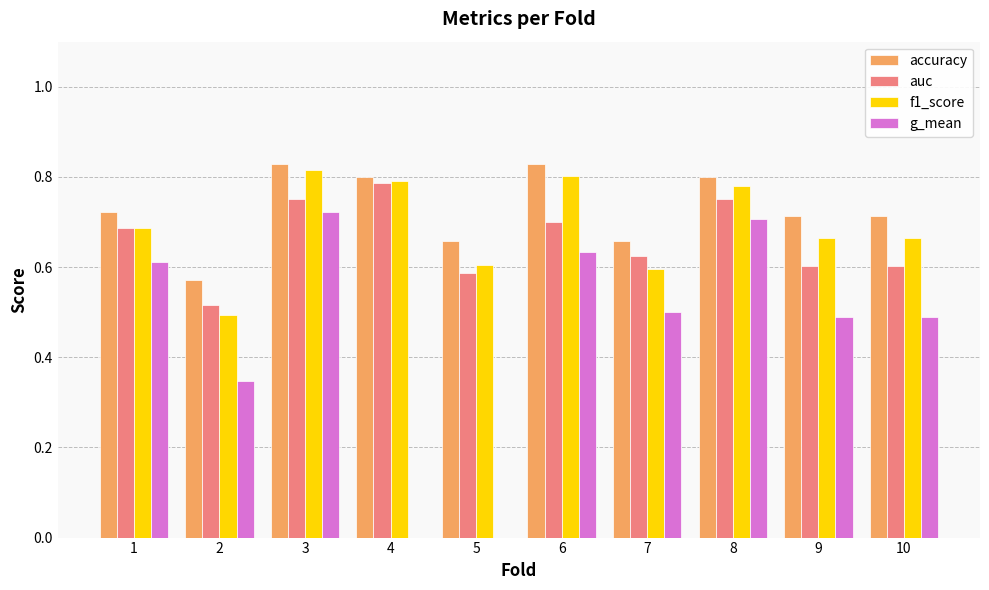

Is the value of auc at 10 greater than the value of g_mean at 8?

No